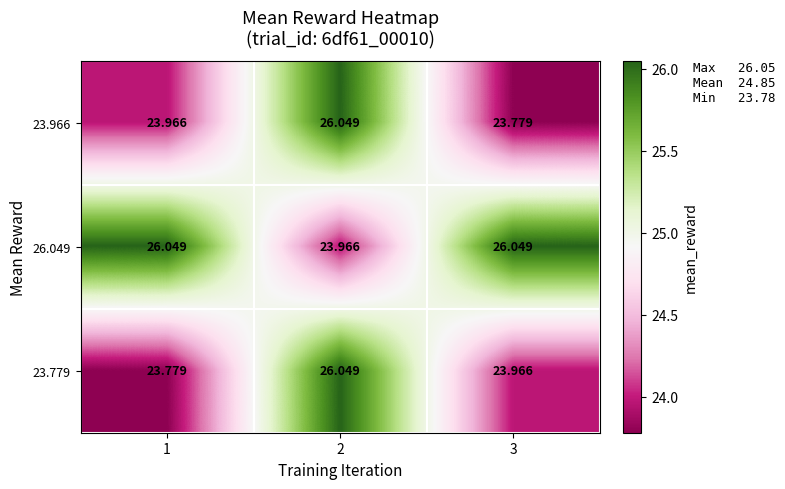

Reading left to right, list all the values displayed in this chart.

23.966: 1=24.0	2=26.0	3=23.8
26.049: 1=26.0	2=24.0	3=26.0
23.779: 1=23.8	2=26.0	3=24.0